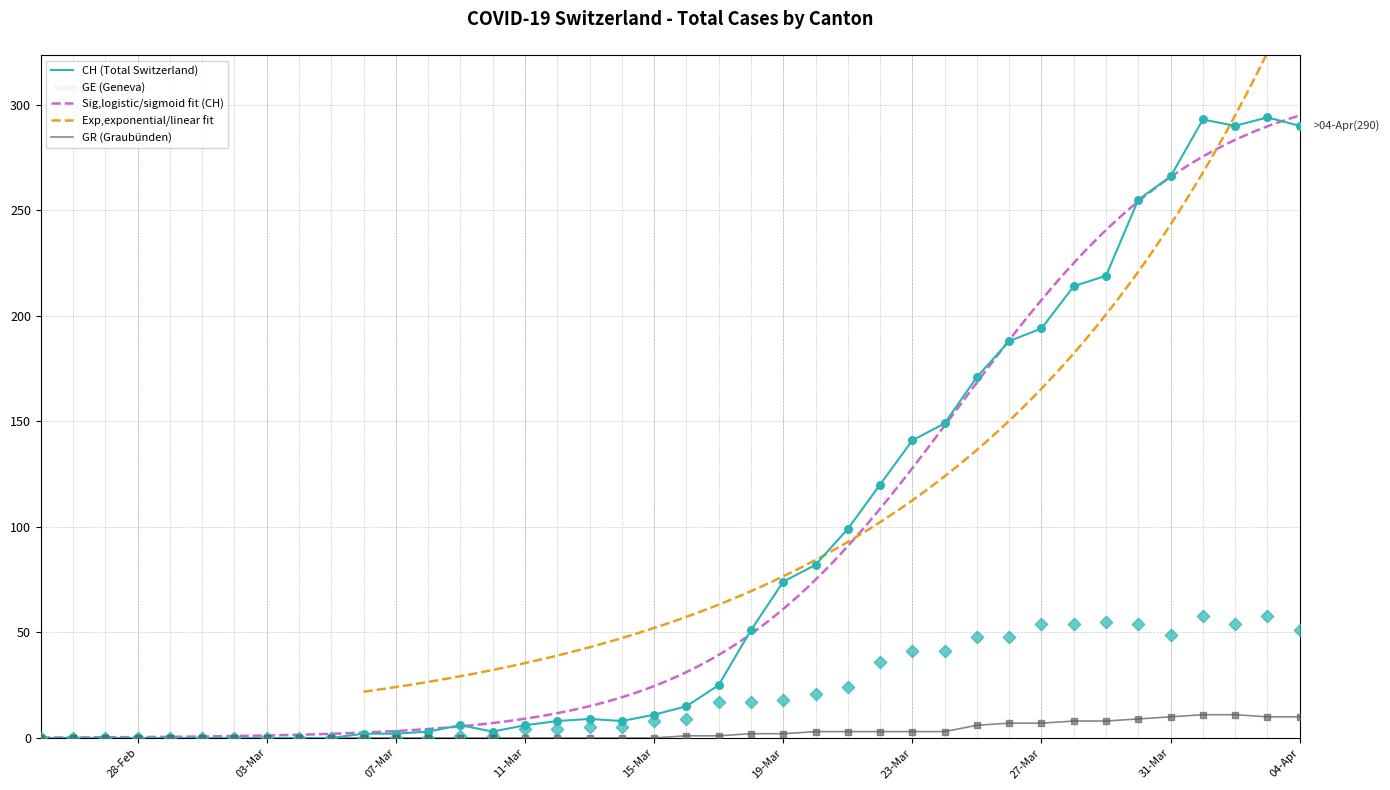

Which series has the largest Y range (max minus min)?

CH